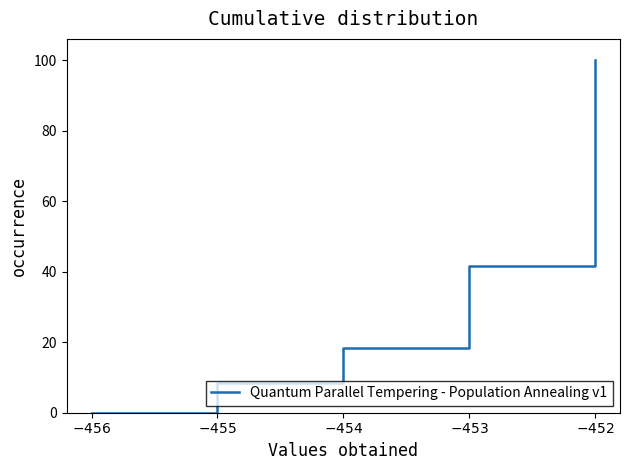

What is the sum of all values?

168.4